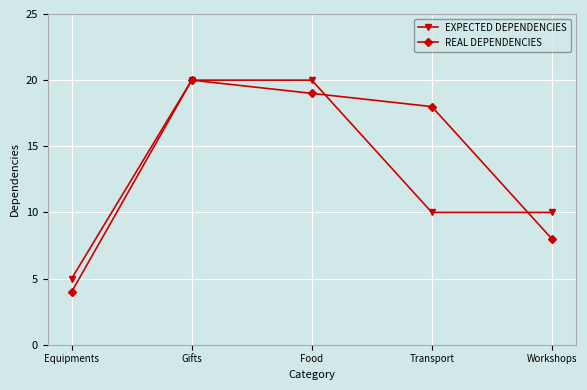

Reading left to right, transcribe all the data shown in this chart.

EXPECTED DEPENDENCIES: 5	20	20	10	10
REAL DEPENDENCIES: 4	20	19	18	8